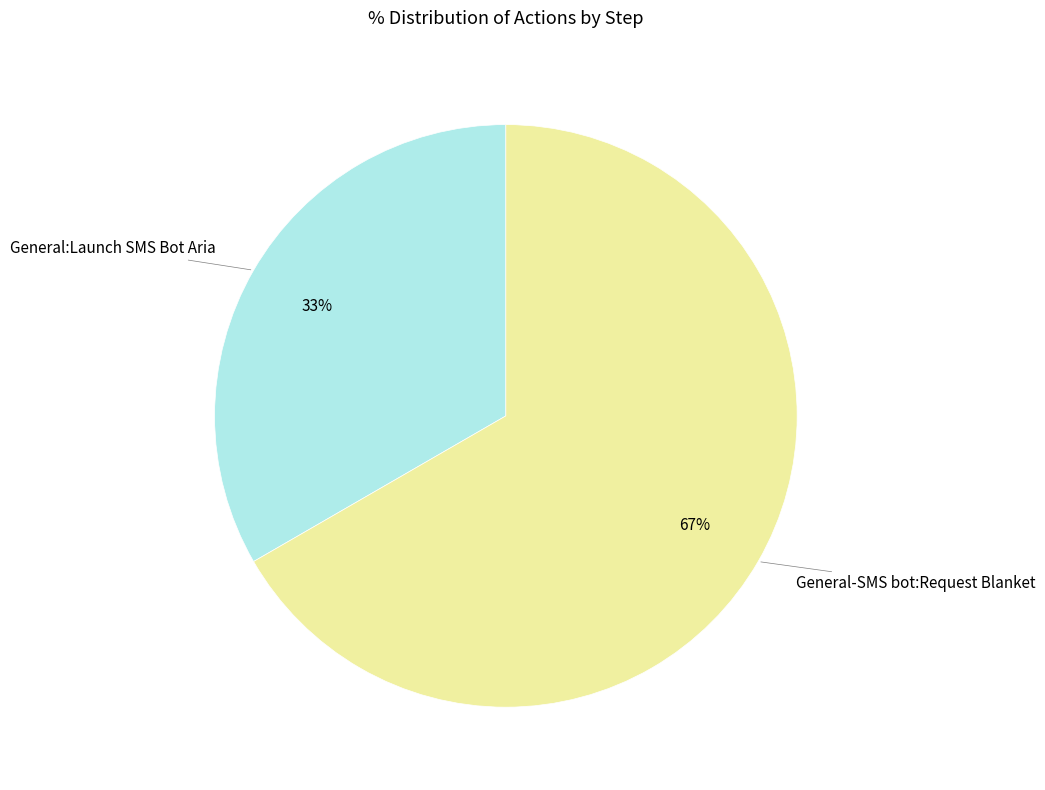

Which has a higher value, General:Launch SMS Bot Aria or General-SMS bot:Request Blanket?

General-SMS bot:Request Blanket